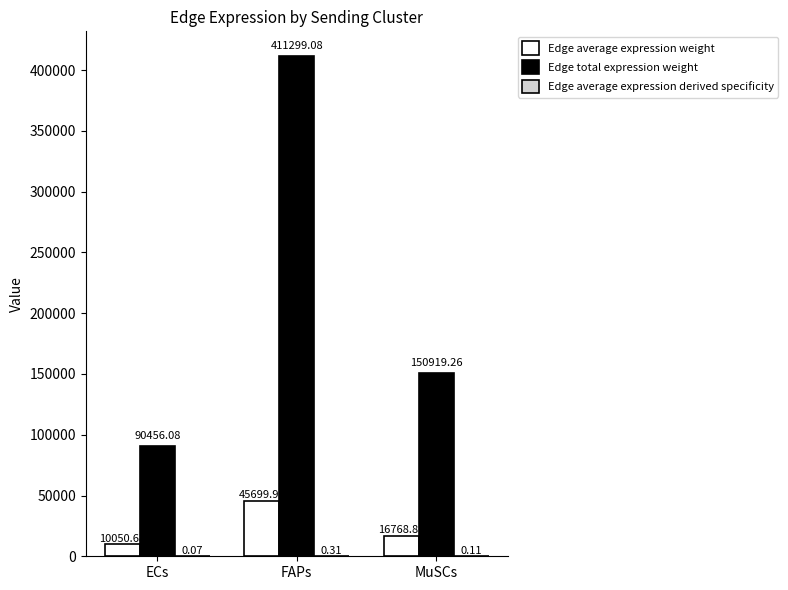

What is the sum of all Edge total expression weight values?

652674.4